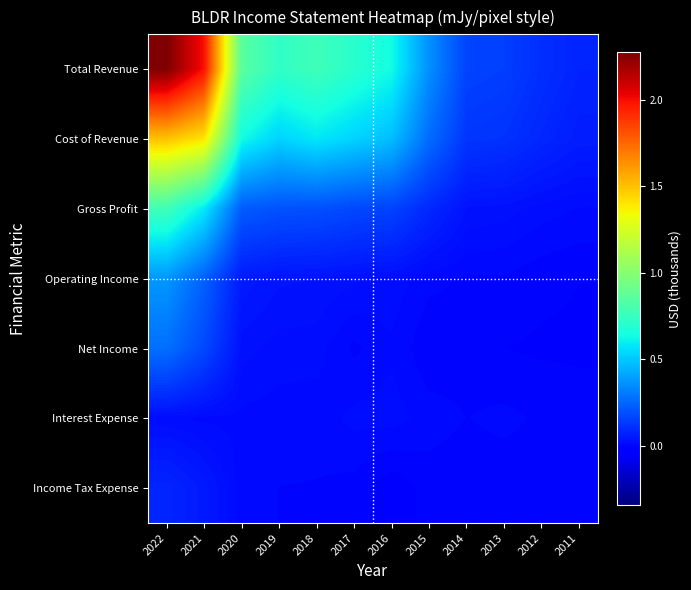

Reading left to right, transcribe all the data shown in this chart.

Total Revenue: 2022=22726400	2021=19893900	2020=8558900	2019=7280400	2018=7724800	2017=7034200	2016=6367300	2015=3564400	2014=1604100	2013=1489900	2012=1070700	2011=779100
Cost of Revenue: 2022=14982000	2021=14042900	2020=6336300	2019=5303600	2018=5801800	2017=5306800	2016=4770500	2015=2663000	2014=1247100	2013=1170000	2012=856100	2011=621100
Gross Profit: 2022=7744400	2021=5851000	2020=2222600	2019=1976800	2018=1922900	2017=1727400	2016=1596700	2015=901500	2014=357000	2013=319900	2012=214600	2011=157900
Operating Income: 2022=3770200	2021=2387400	2020=543900	2019=392300	2018=369000	2017=285100	2016=236300	2015=90800	2014=49600	2013=48000	2012=-8700	2011=-37500
Net Income: 2022=2749400	2021=1725400	2020=313500	2019=221800	2018=205200	2017=38800	2016=144300	2015=-22700	2014=17700	2013=-42700	2012=-56900	2011=-65000
Interest Expense: 2022=198400	2021=135900	2020=135700	2019=109600	2018=108200	2017=193200	2016=214700	2015=113800	2014=60200	2013=89600	2012=45100	2011=24900
Income Tax Expense: 2022=822500	2021=526100	2020=94600	2019=60900	2018=55600	2017=24100	2016=-122700	2015=4400	2014=1100	2013=800	2012=600	2011=2200